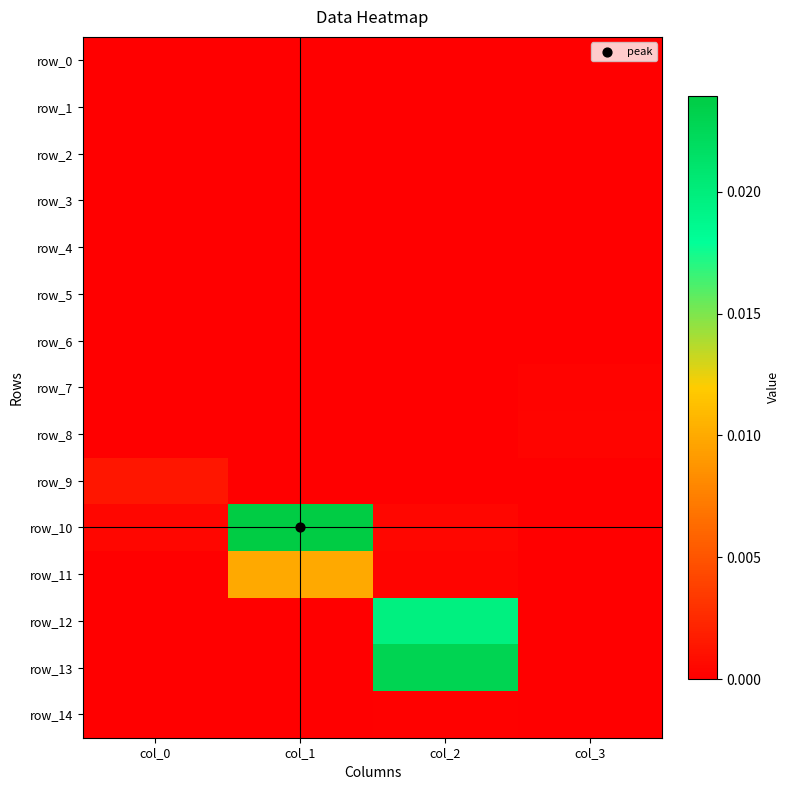

Which has a higher value, col_1 or col_3?

col_1